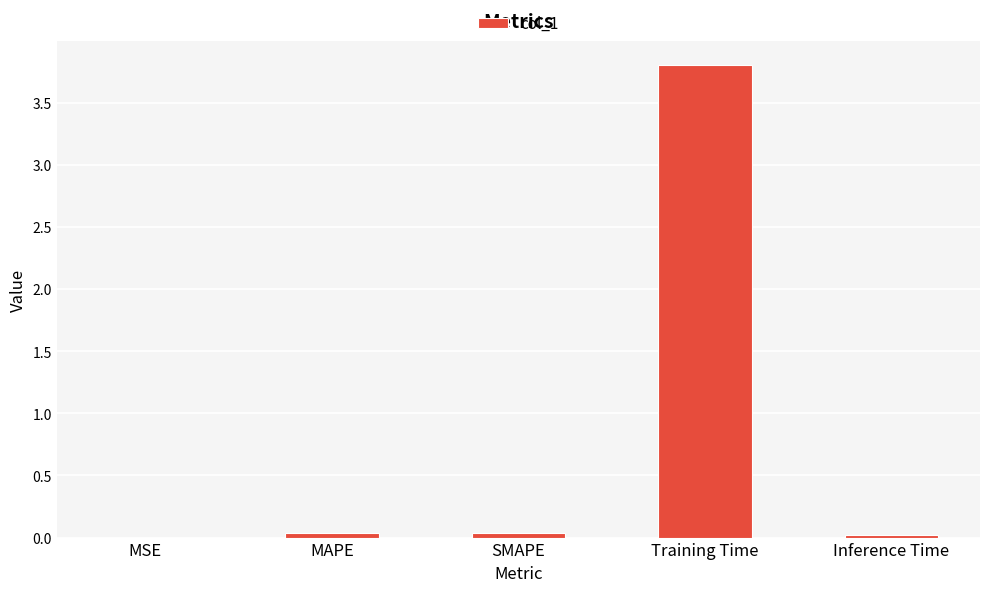

At which category does the chart reach its peak across all series?

Training Time